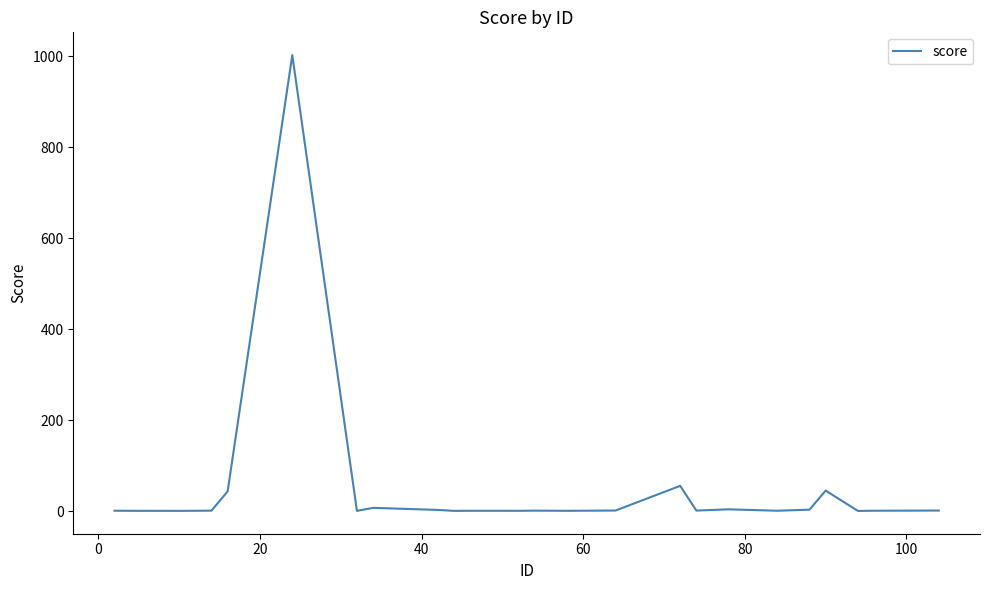

What is the difference between the maximum and minimum values?

1002.6